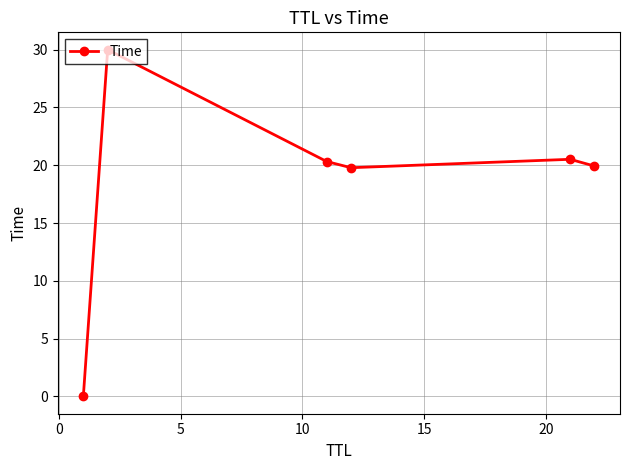

What is the average value?

18.4